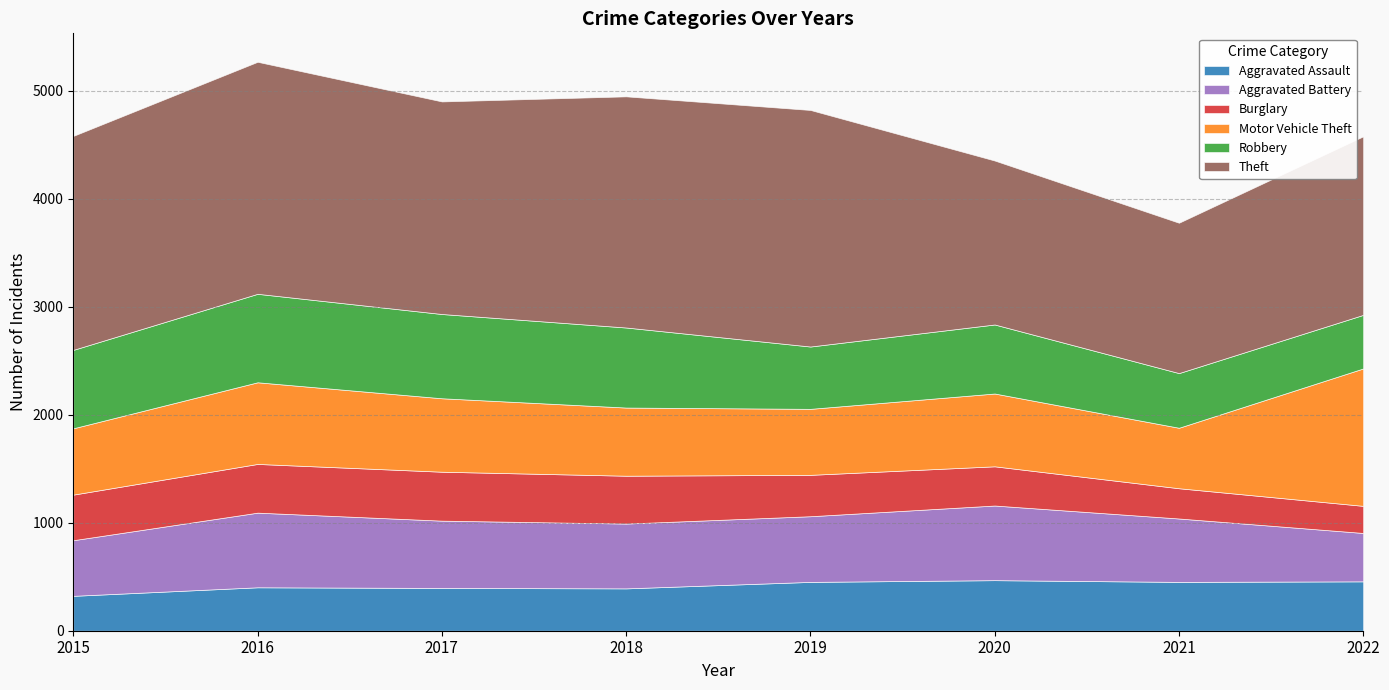

Does the chart have visible grid lines?

Yes